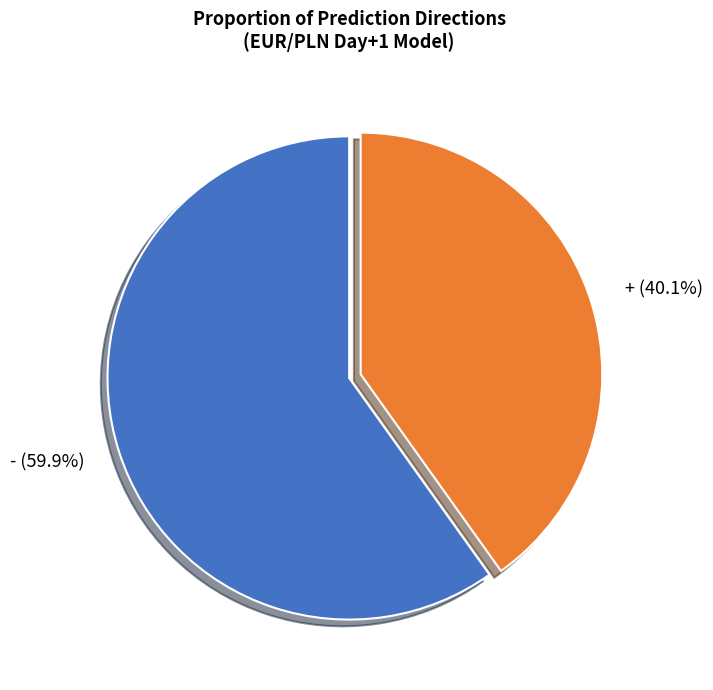

Which category has the biggest portion of the pie?

- (59.9%)